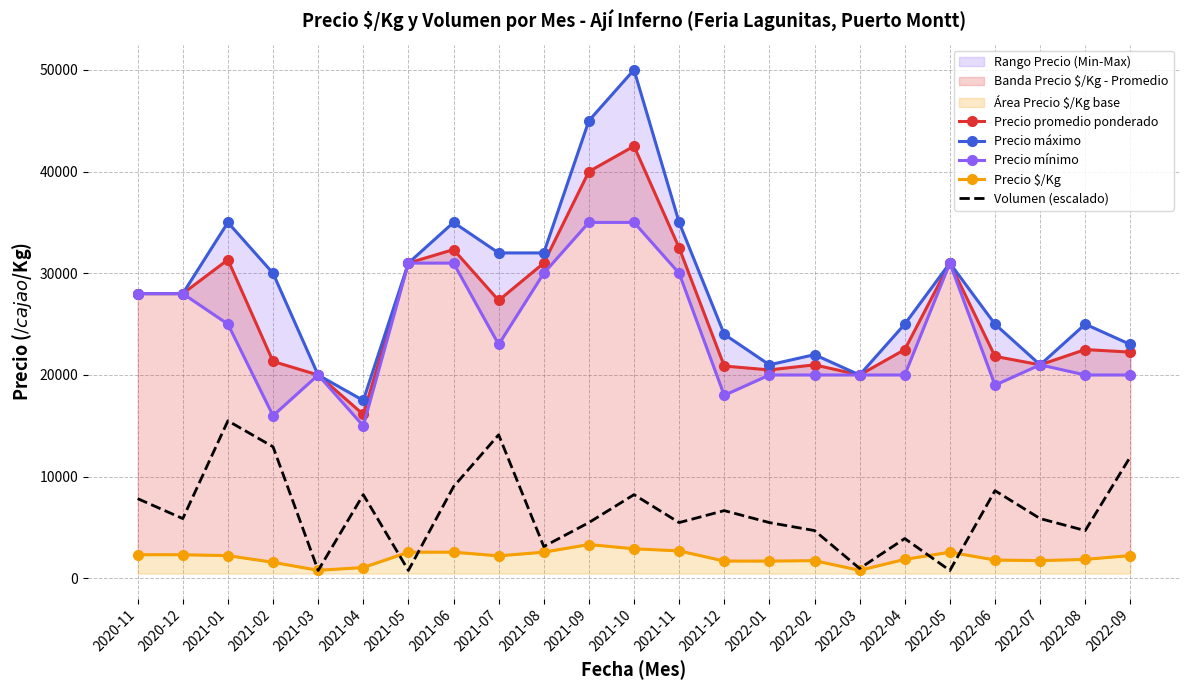

At how many categories does at least one series exceed 904?

23